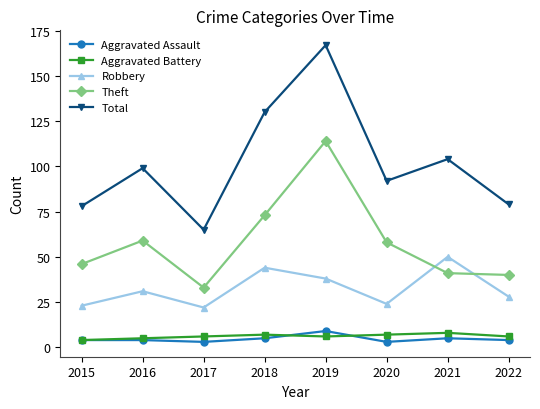

Which series has the widest spread of values?

Total